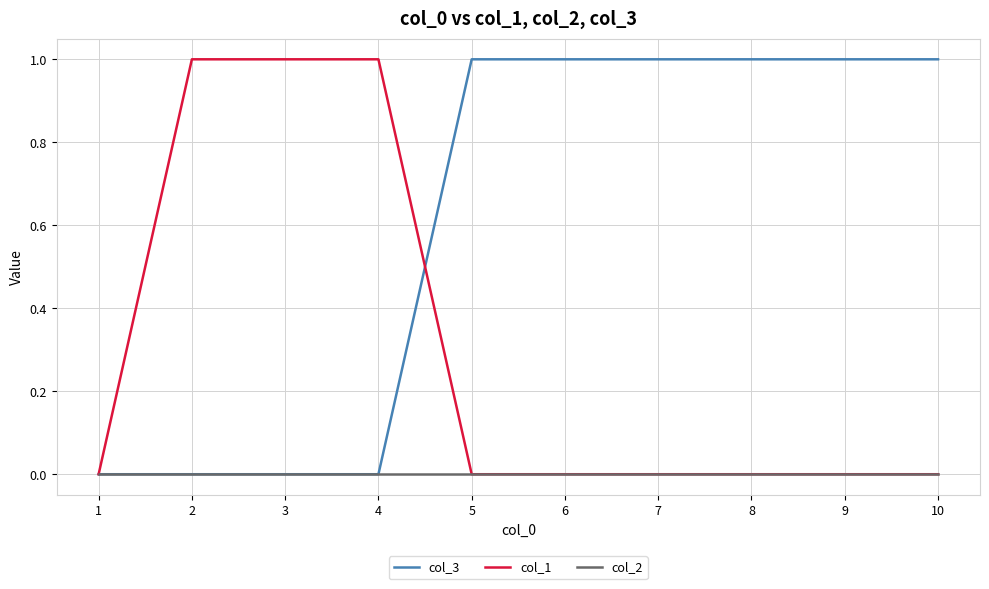

Count the col_3 values in the range 0 to 1.

10